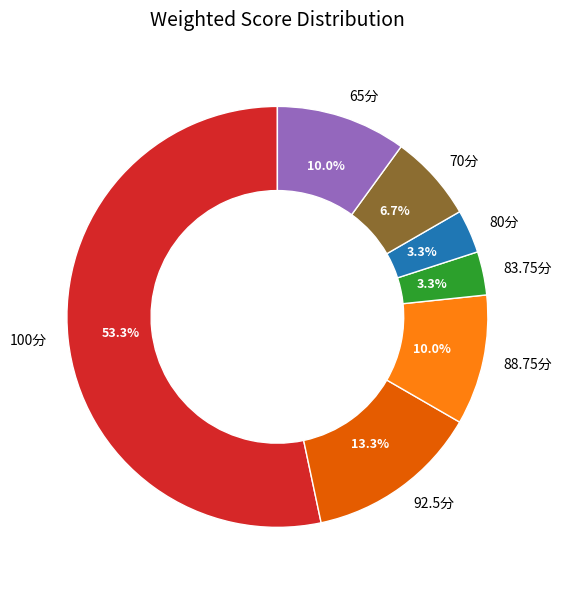

Between 65分 and 70分, which is larger?

65分